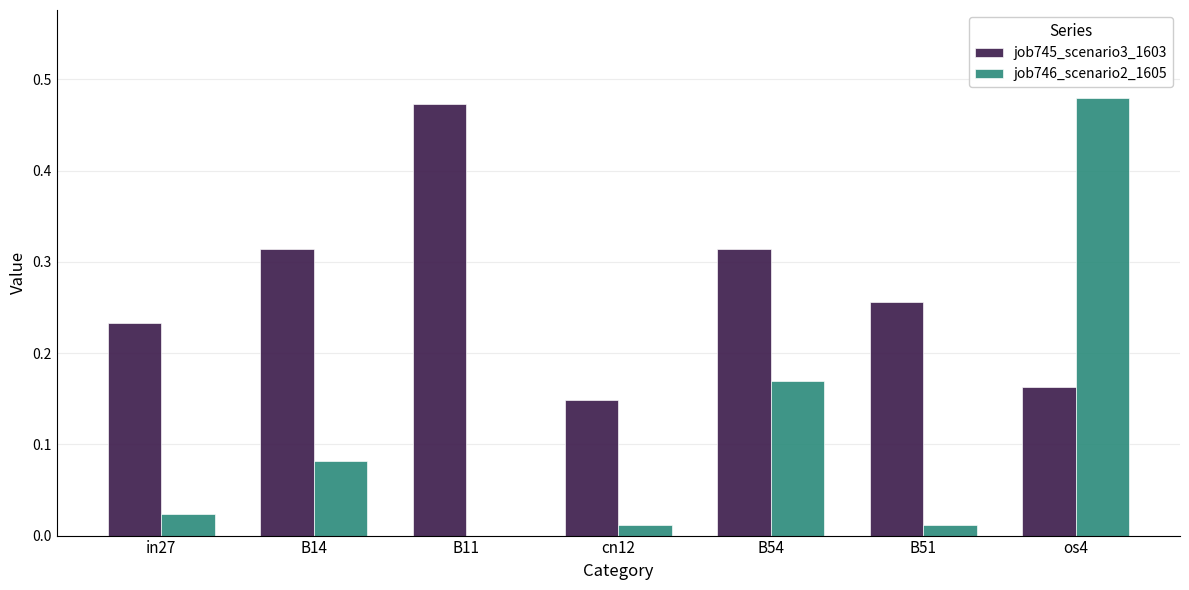

Which series has the largest total across all categories?

job745_scenario3_1603